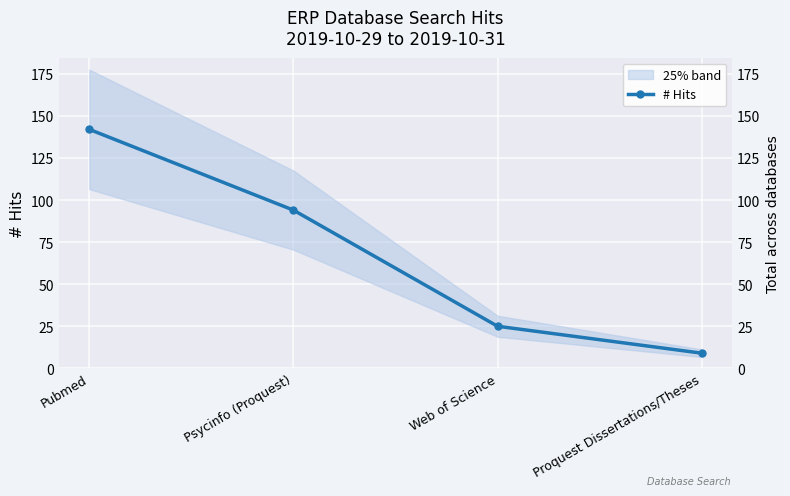

What is the label of the 2nd point from the right?

Web of Science